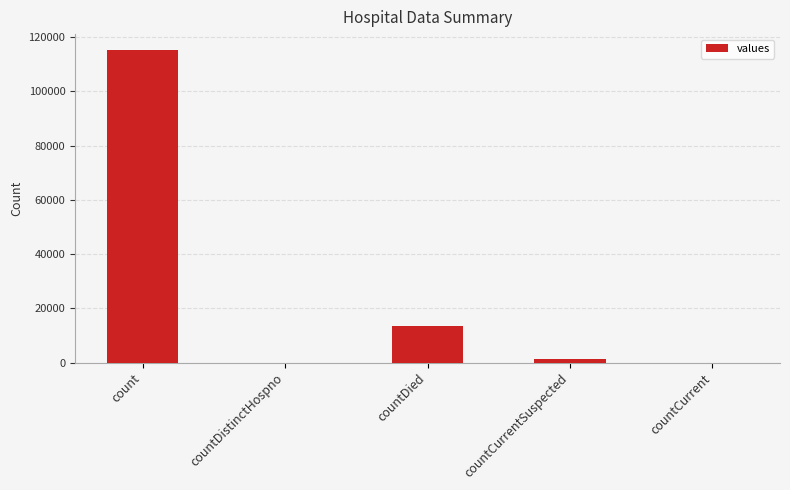

What is the sum of all values?

130105